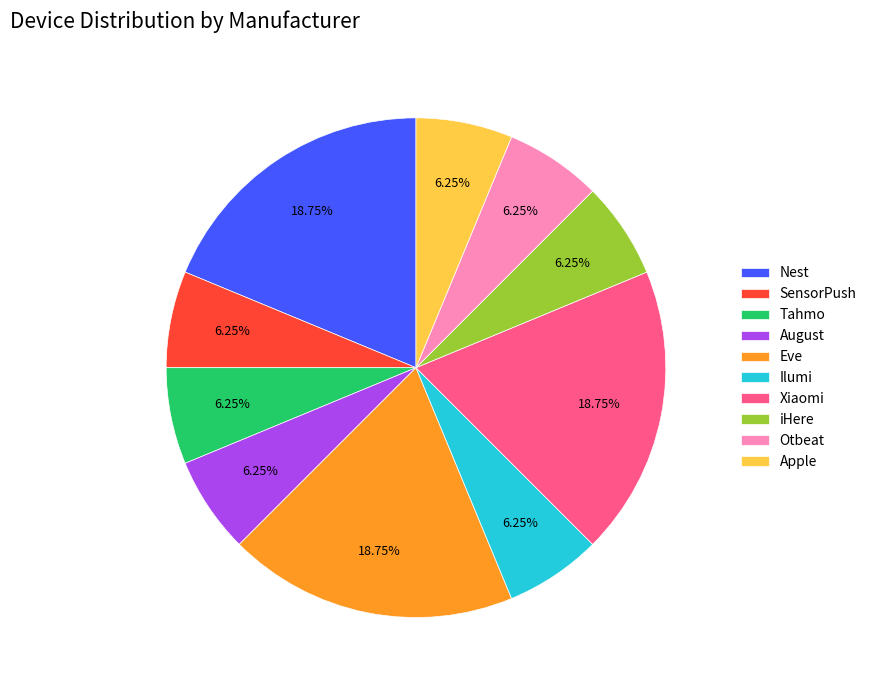

To the nearest percent, what percentage of the pie is SensorPush?

6%